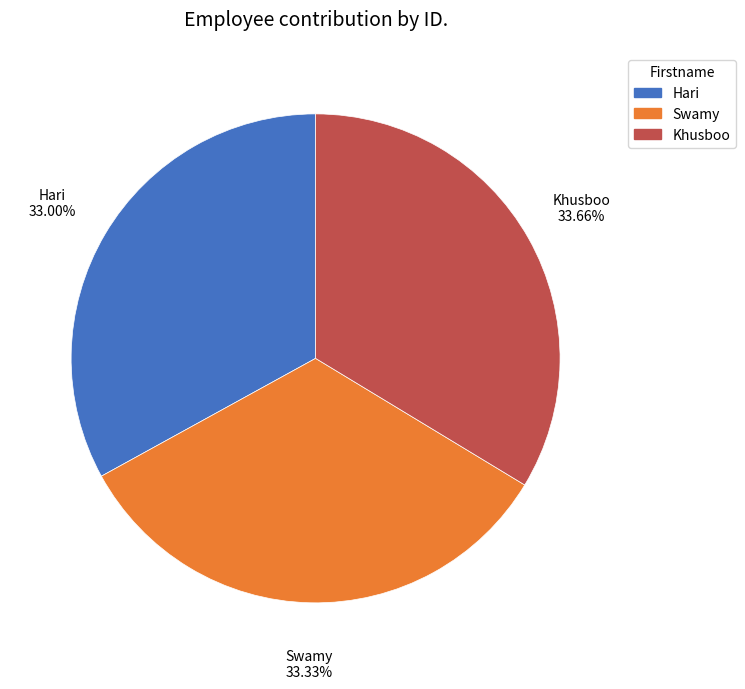

How much of the chart is everything except Khusboo?

66.3%